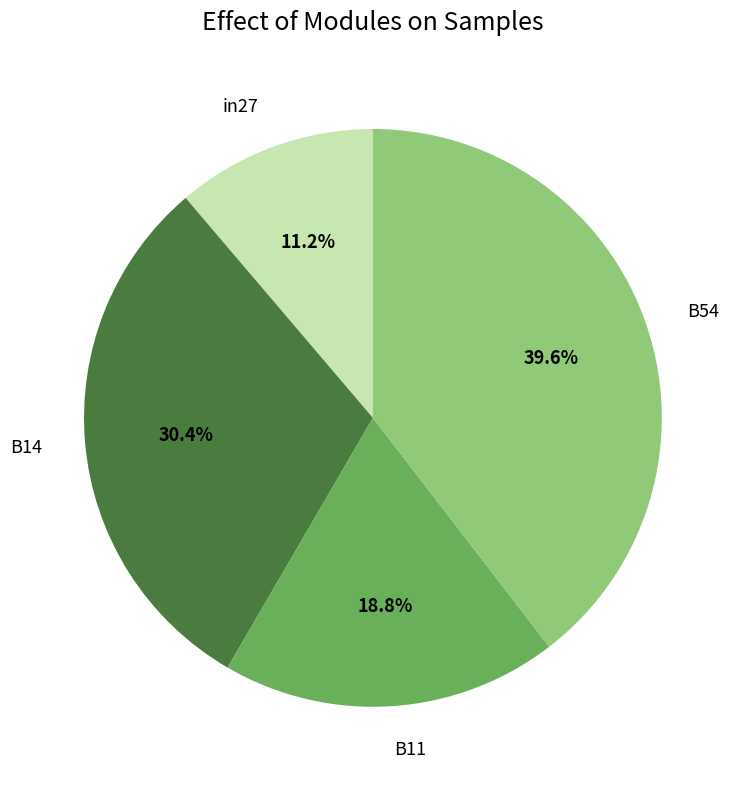

Is B14 the majority of the pie?

No